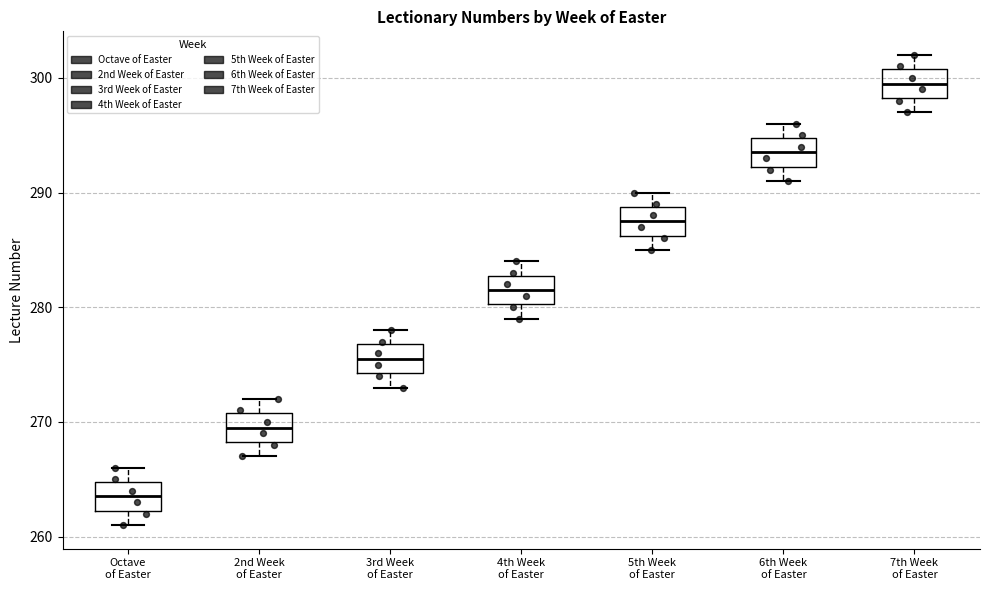

Which box has the highest median line?

7th Week of Easter